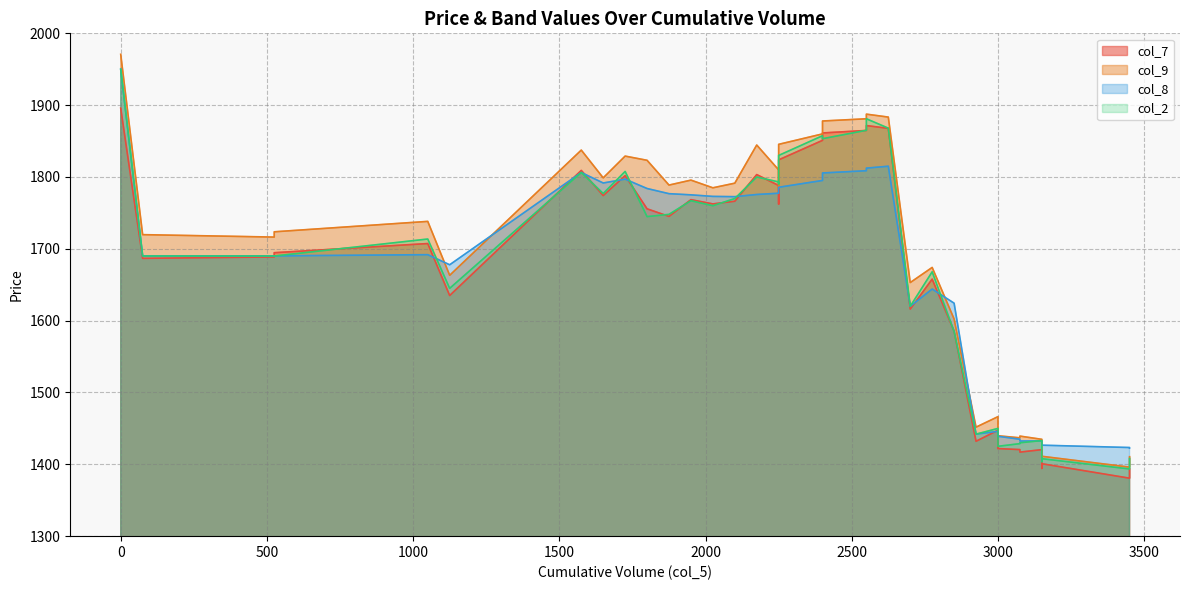

What is the sum of all col_8 values?

64681.7